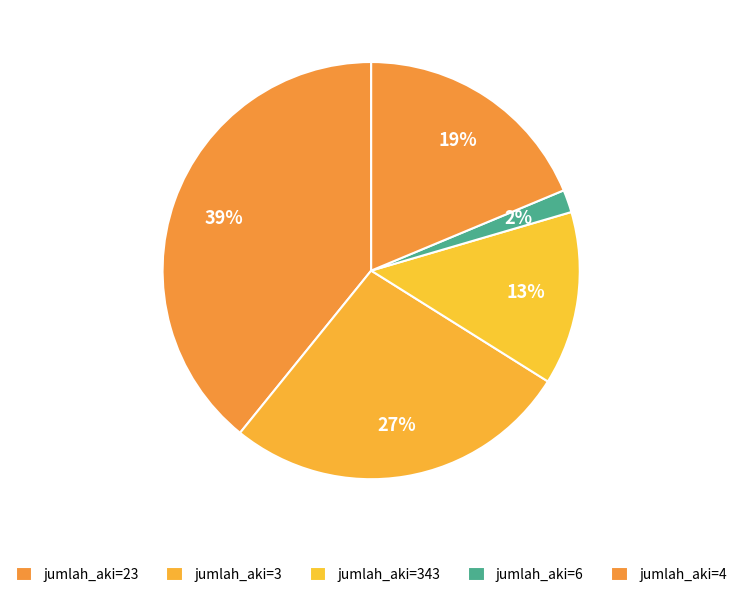

How many slices are in this pie chart?

5